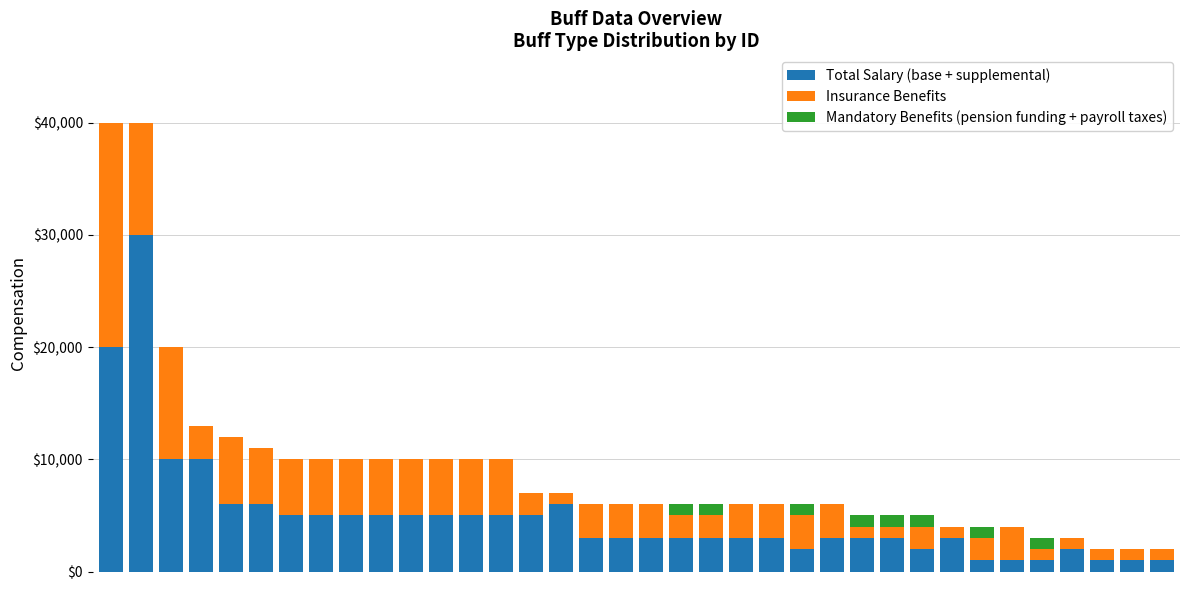

What is the maximum value for Total Salary (base + supplemental)?

30000